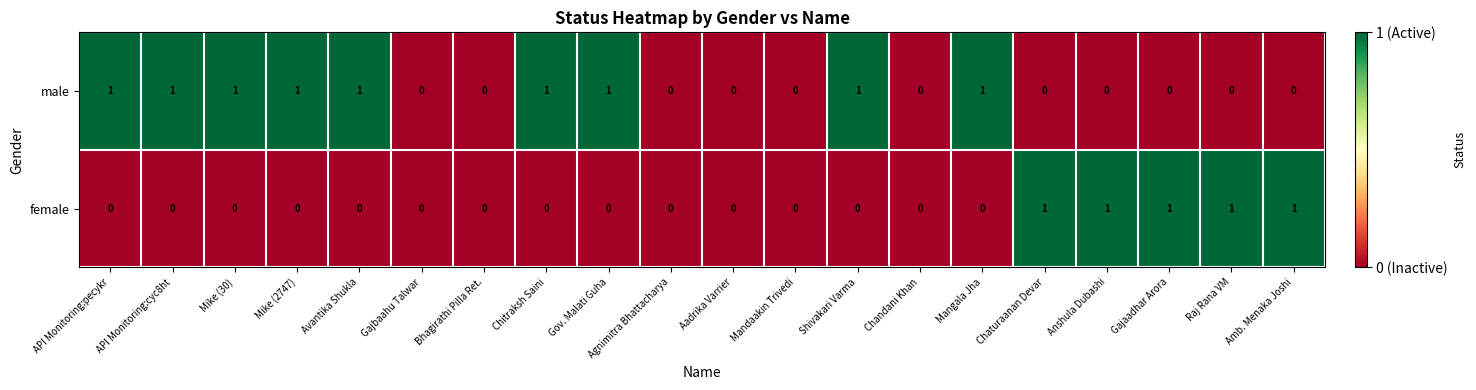

Rank the series by their average value, from highest to lowest.

male, female